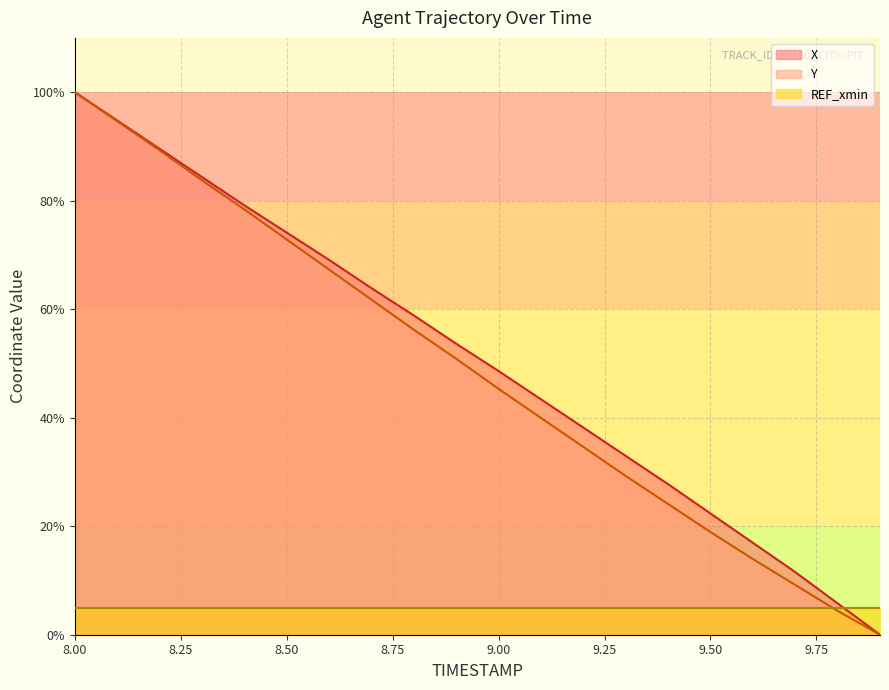

What is the difference between the maximum and minimum values in the X series?

100.0